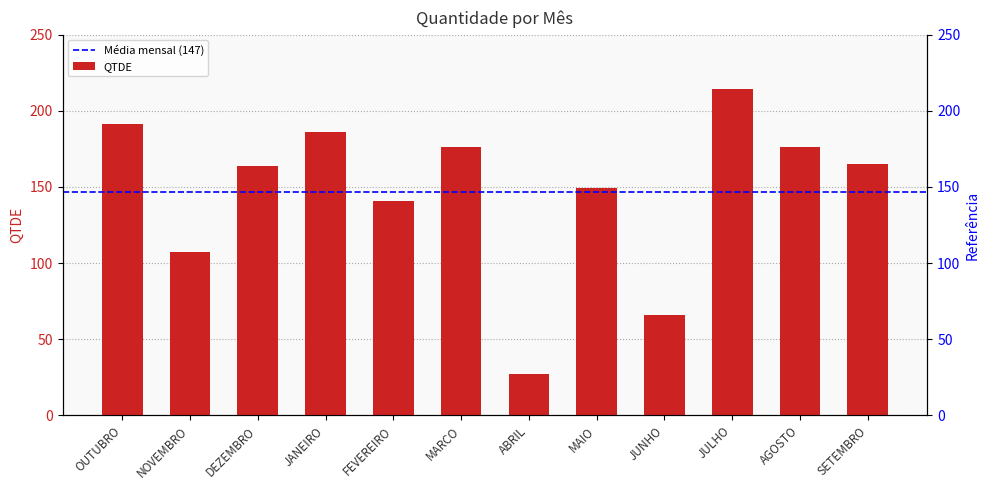

The value at MAIO is 149. True or false?

True